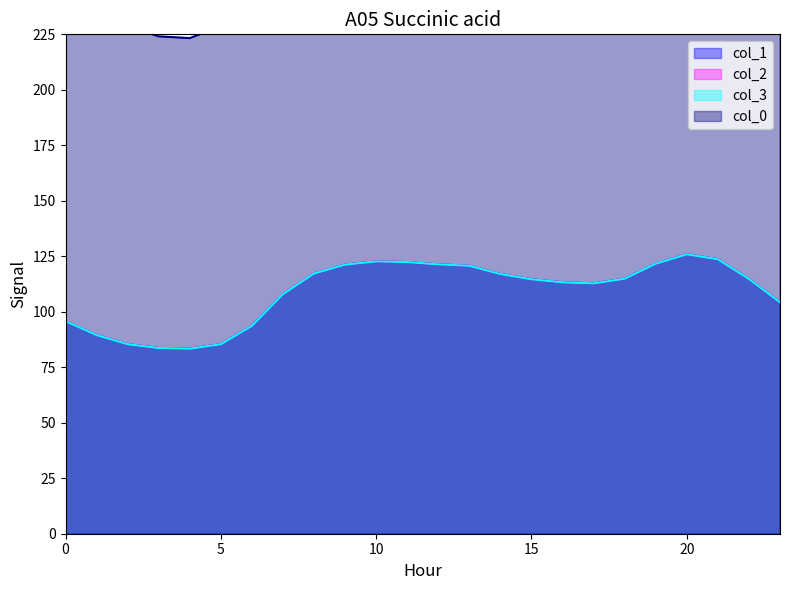

Reading right to left, what are all the values shown in this chart?

col_1: 104.3	114.8	123.6	125.9	121.7	114.9	112.8	113.3	114.6	117.0	120.7	121.4	122.4	122.7	121.2	117.3	107.9	93.7	85.4	83.4	83.7	85.4	89.5	95.8
col_2: 104.3	114.8	123.6	125.9	121.7	114.9	112.8	113.3	114.6	117.0	120.7	121.4	122.4	122.7	121.2	117.3	107.9	93.7	85.4	83.4	83.7	85.4	89.5	95.8
col_3: 104.3	114.8	123.6	125.9	121.7	114.9	112.8	113.3	114.6	117.0	120.7	121.4	122.4	122.7	121.2	117.3	107.9	93.7	85.4	83.4	83.7	85.4	89.5	95.8
col_0: 279.3	307.4	331.2	337.2	325.9	307.7	302.1	303.4	307.1	313.4	323.3	325.1	327.8	328.7	324.7	314.1	289.1	250.9	228.7	223.3	224.1	228.7	239.7	256.5